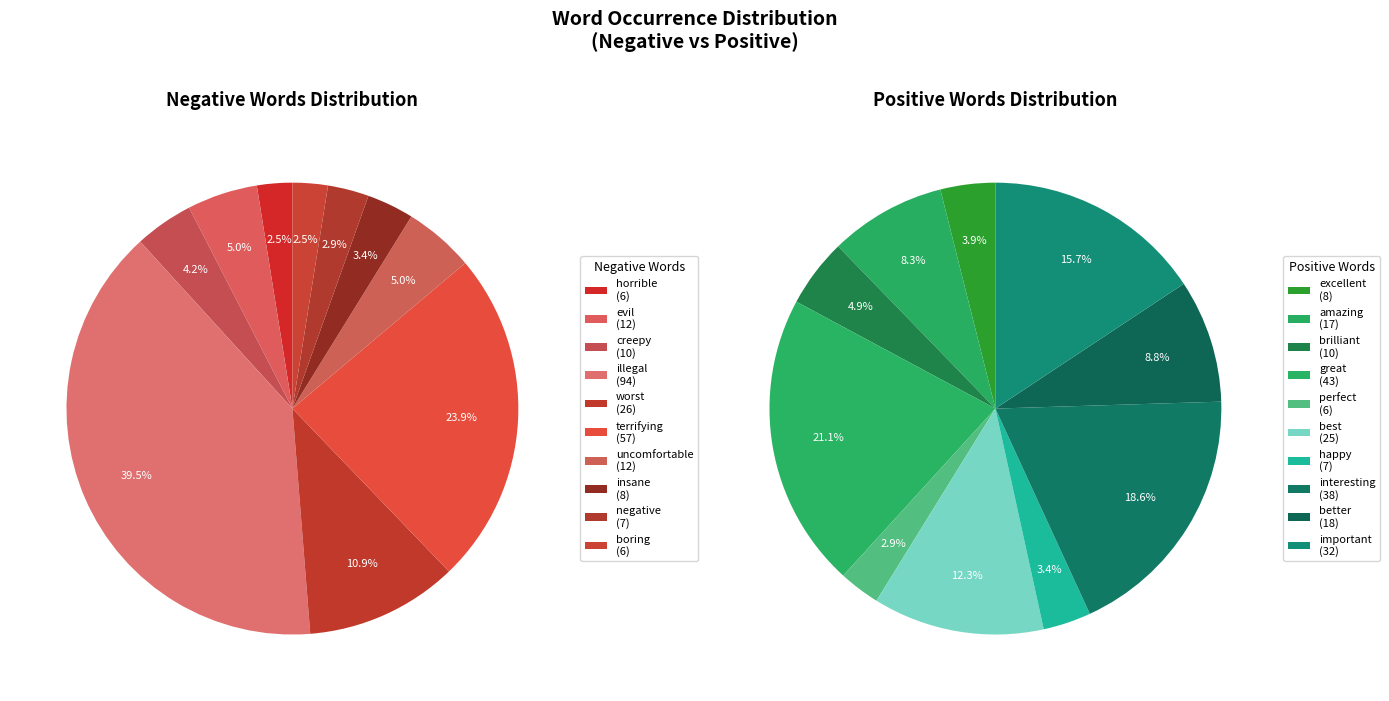

Does 2 account for over 50% of the chart?

No